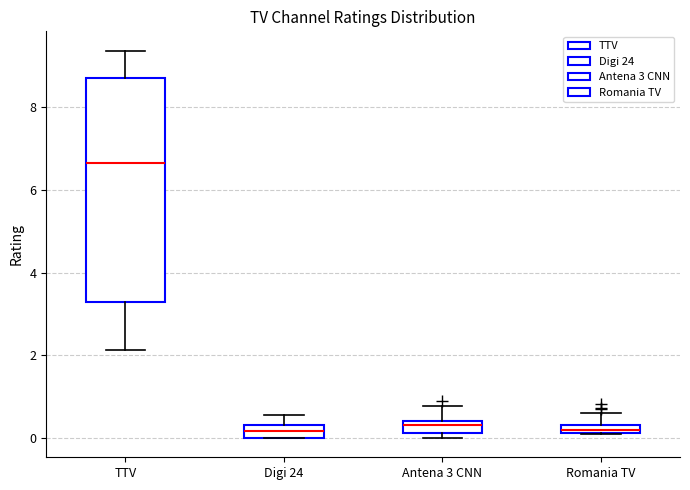

Comparing the boxes themselves (not the whiskers), which one is the tallest?

TTV